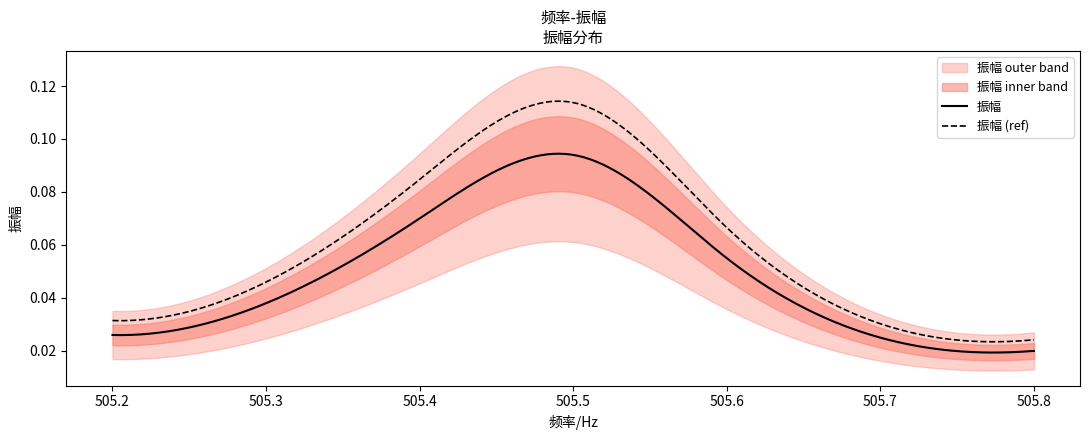

List the labels in order of value, smallest first.

505.8, 505.7, 505.2, 505.3, 505.6, 505.4, 505.5